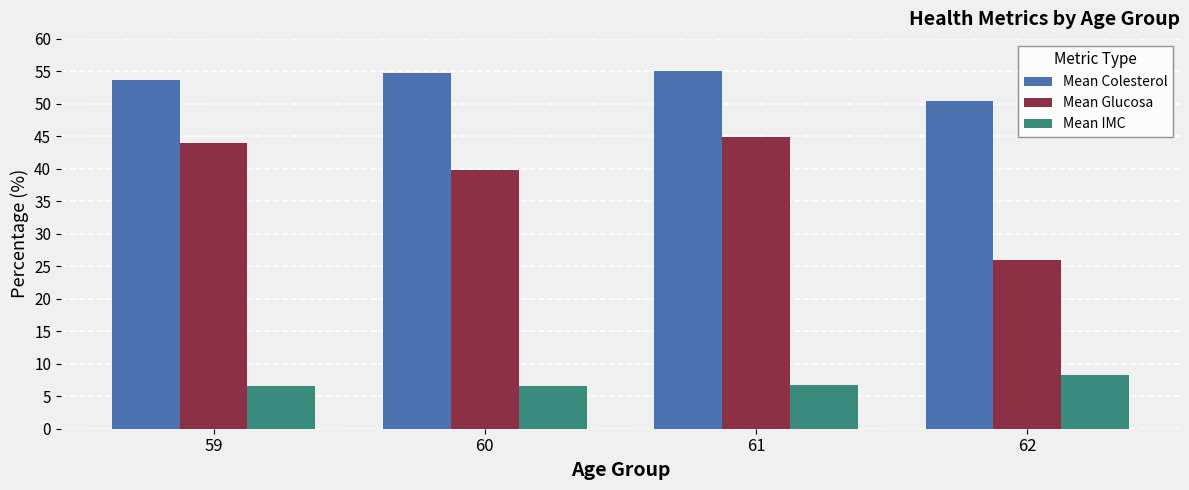

At 60, list the series in order from smallest to largest.

Mean IMC, Mean Glucosa, Mean Colesterol